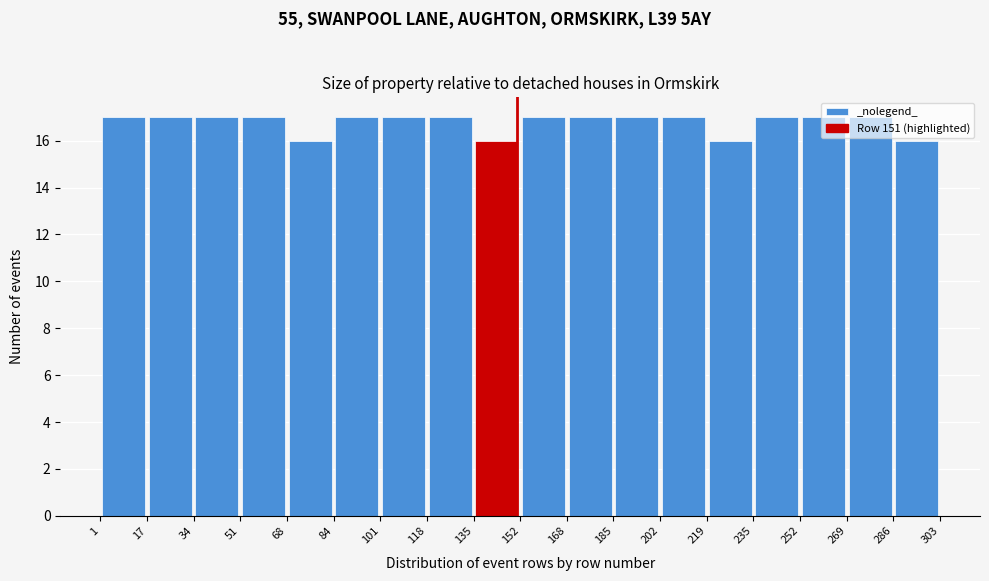

Reading left to right, transcribe this chart: for each bar, give the range it covers on the x-axis and its height. The values are not printed on the chart, so give them approximately, as read against the axis.

1 to 17: 17
17 to 34: 17
34 to 51: 17
51 to 68: 17
68 to 84: 16
84 to 101: 17
101 to 118: 17
118 to 135: 17
135 to 152: 16
152 to 168: 17
168 to 185: 17
185 to 202: 17
202 to 219: 17
219 to 235: 16
235 to 252: 17
252 to 269: 17
269 to 286: 17
286 to 303: 16